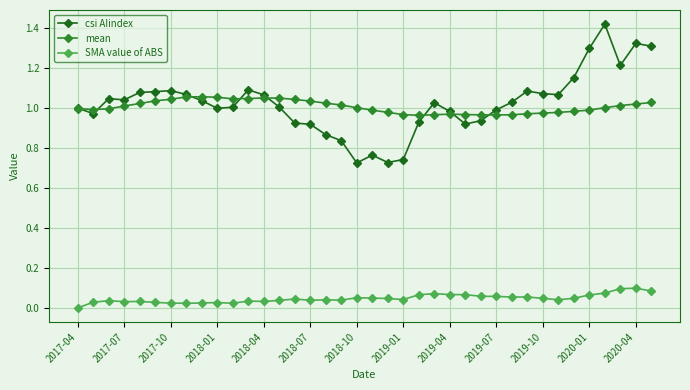

True or false: SMA value of ABS has more than 2 points higher than both neighbors.

True